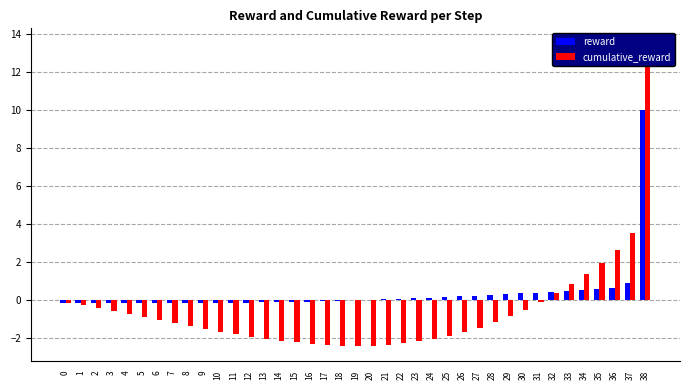

Which label corresponds to the smallest value in the chart?

19